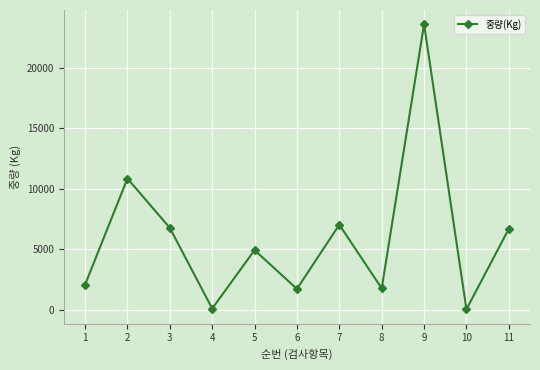

What is the sum of all values?

65512